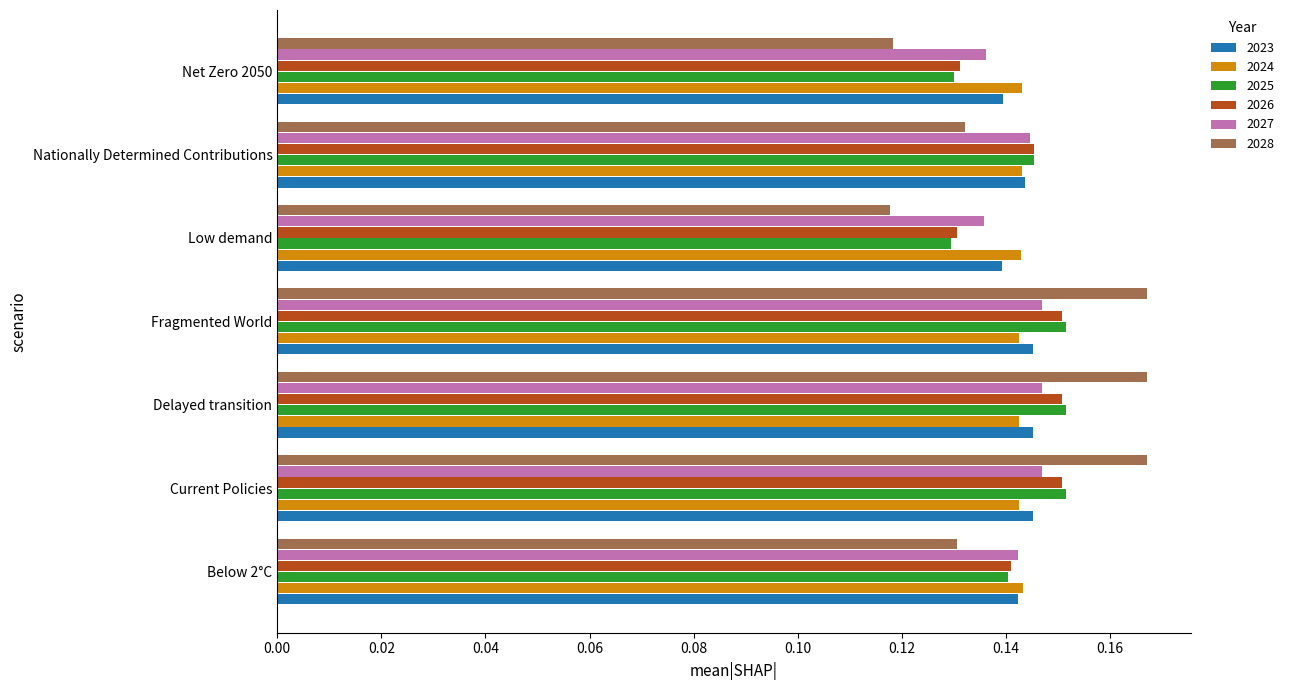

At how many categories does at least one series exceed 0?

7